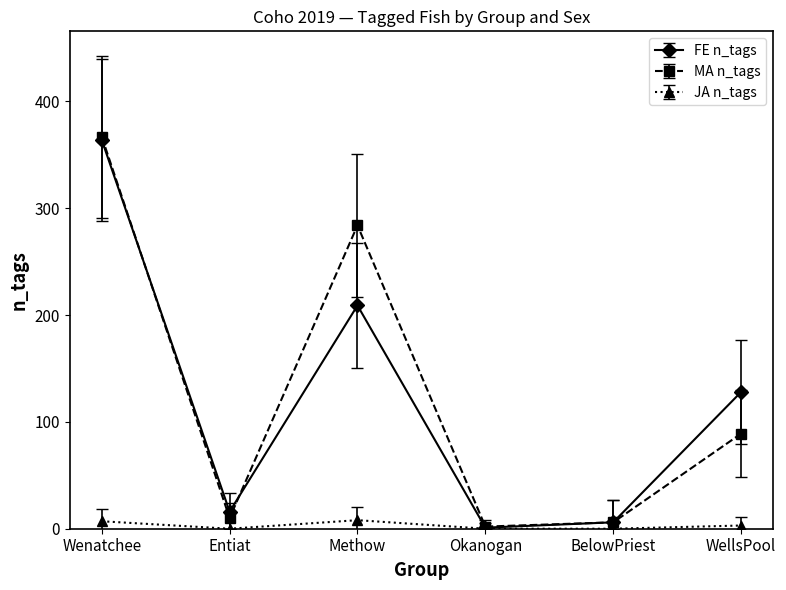

What is the difference between the highest and lowest values at Entiat?

16